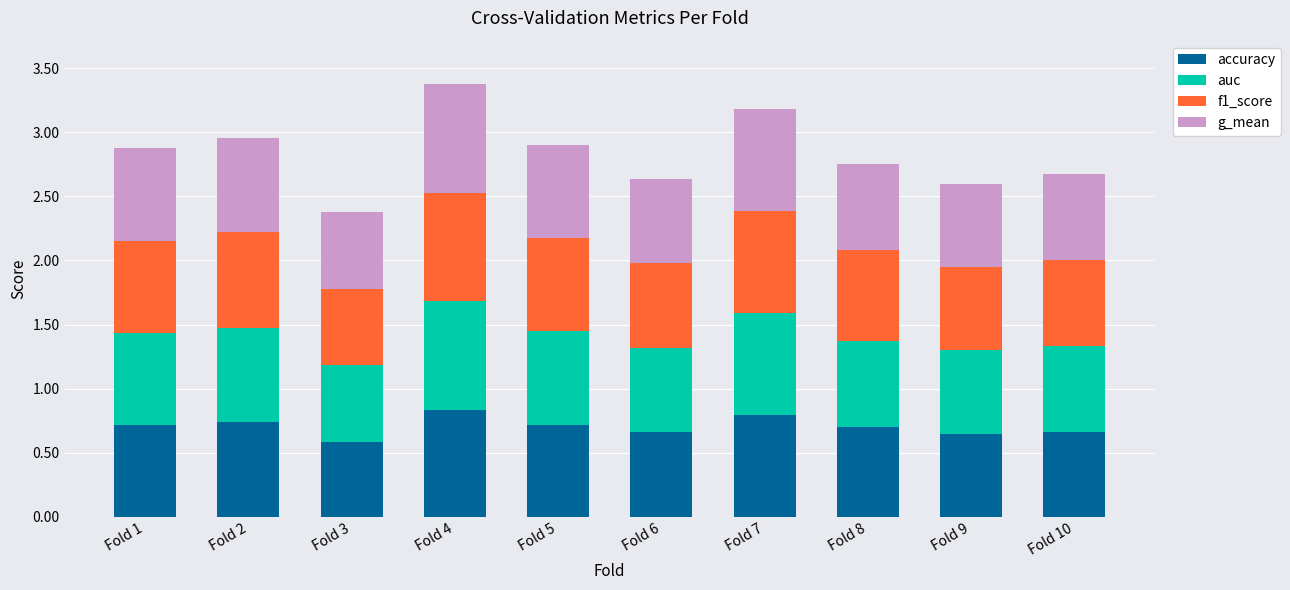

Count the accuracy values in the range 0 to 1.

10